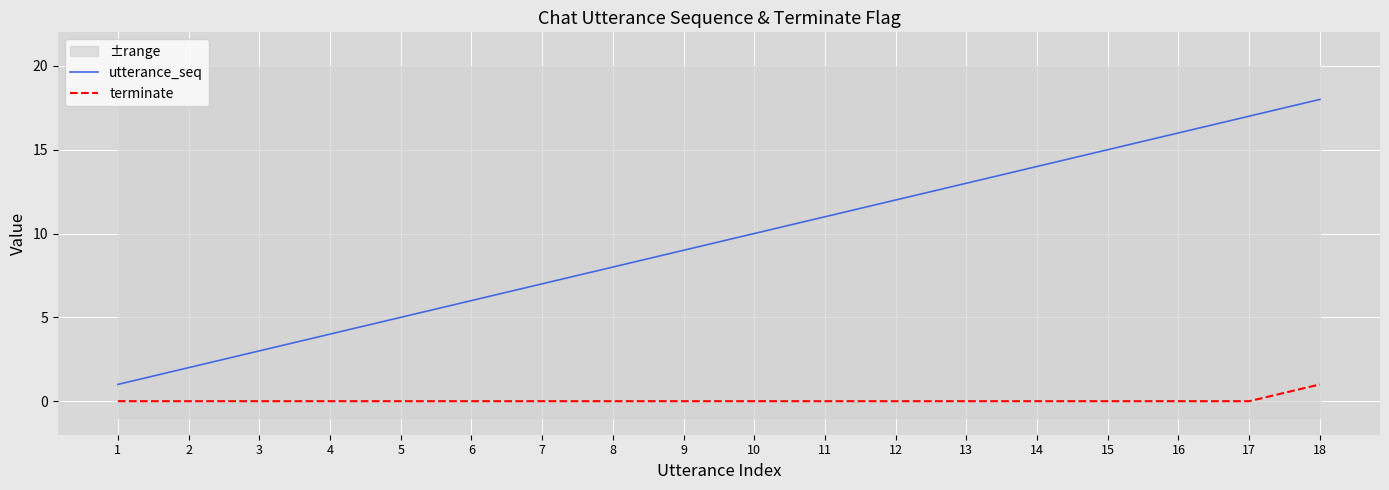

What are all the series names shown in the legend?

utterance_seq, terminate